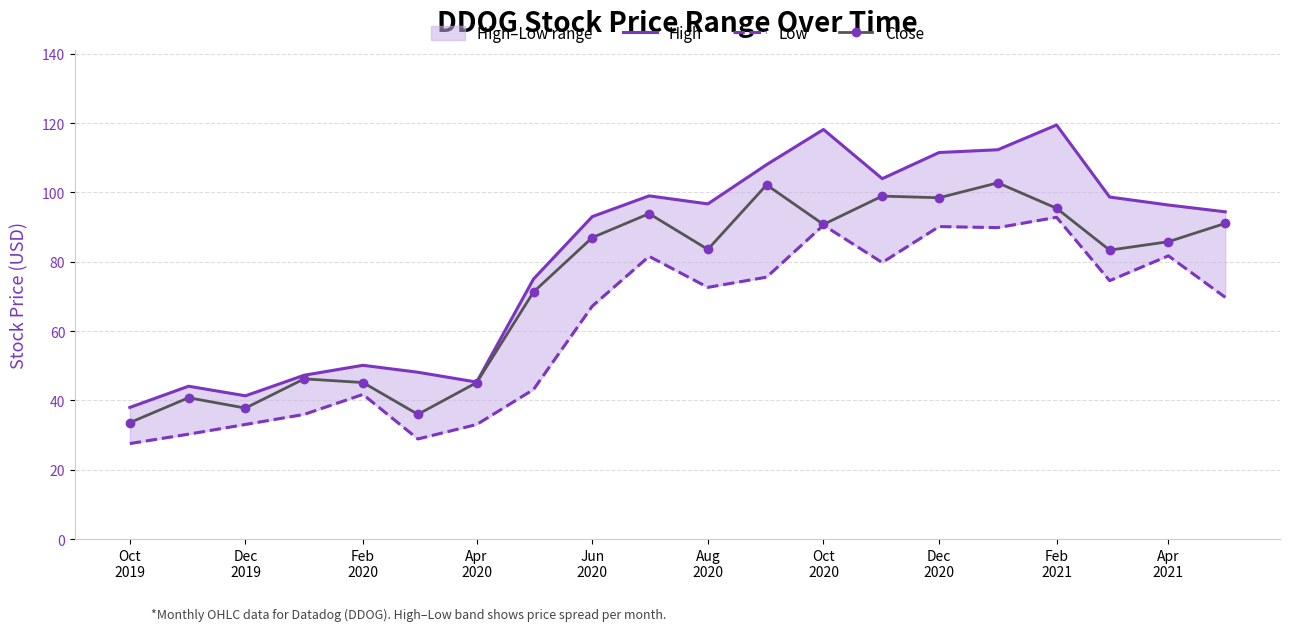

How many lines are shown in the chart?

3